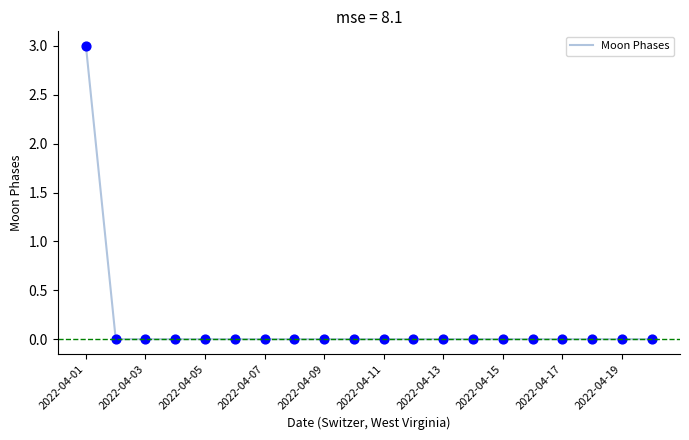

What is the greatest value displayed?

3